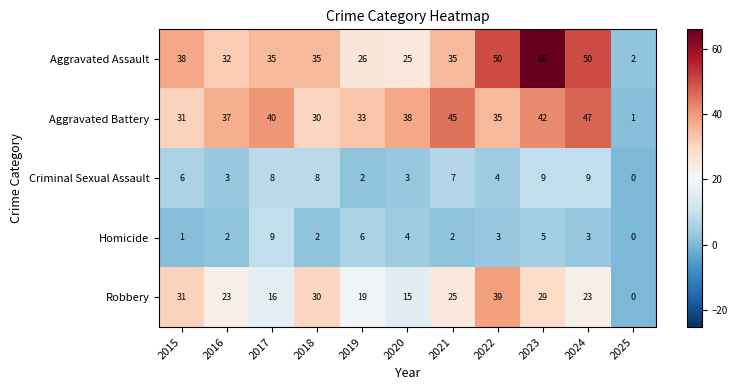

Is the value of Aggravated Battery at 2018 greater than the value of Criminal Sexual Assault at 2023?

Yes